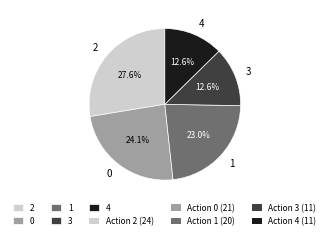

Is 1 the majority of the pie?

No